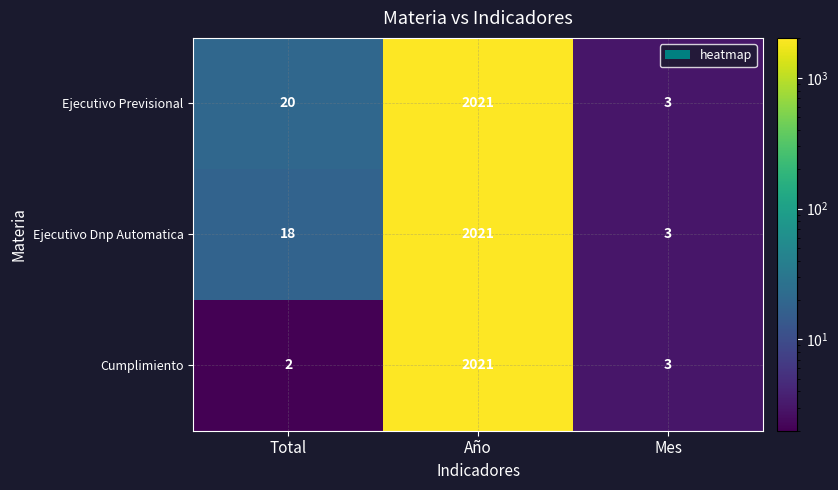

Rank the categories by Cumplimiento value from highest to lowest.

Año, Mes, Total